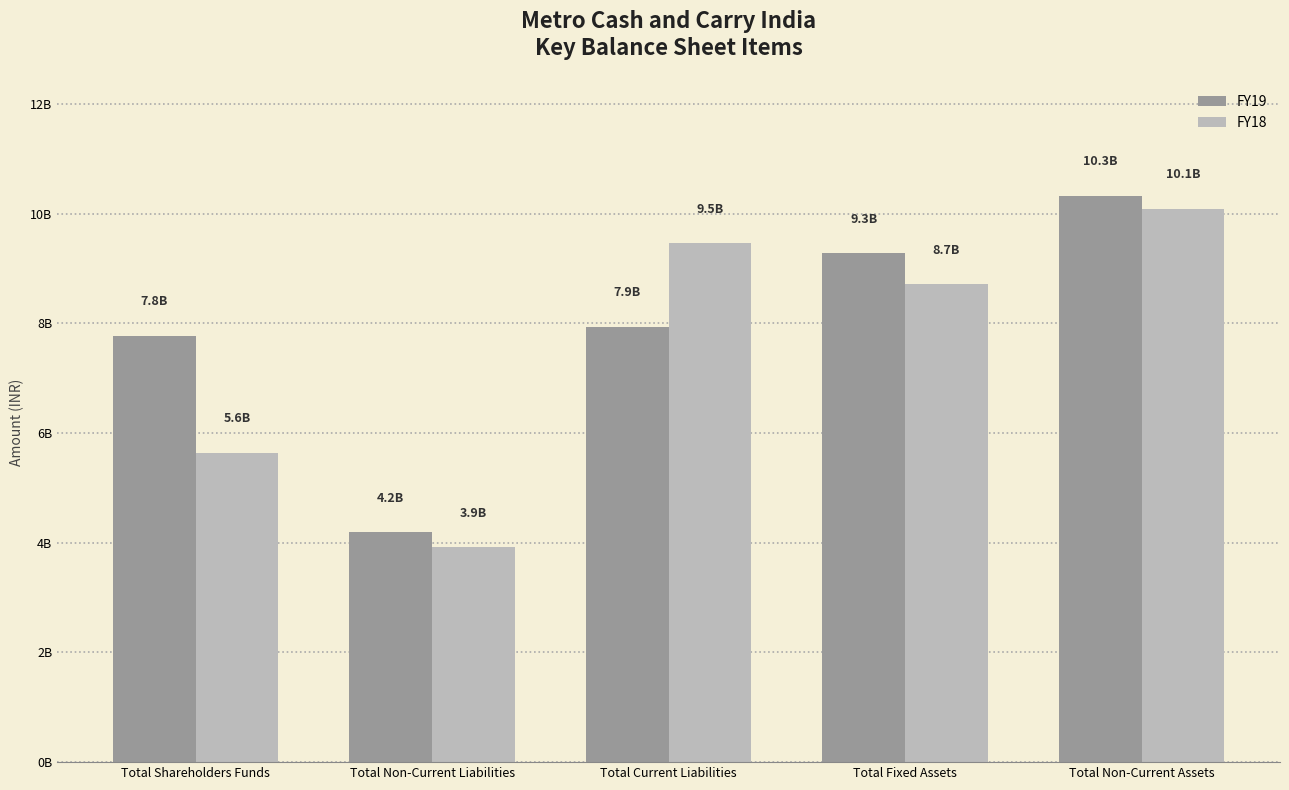

What is the label of the 1st bar from the right?

Total Non-Current Assets